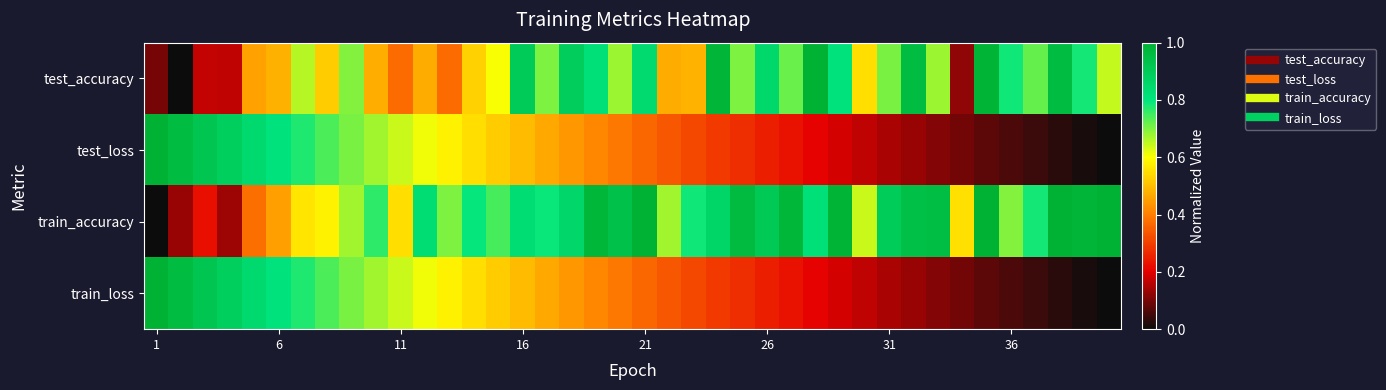

At which category is the sum across all series the highest?

8